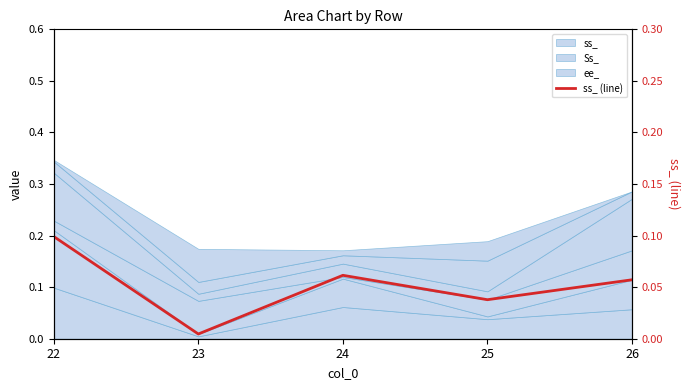

Read the value at 24.

0.1